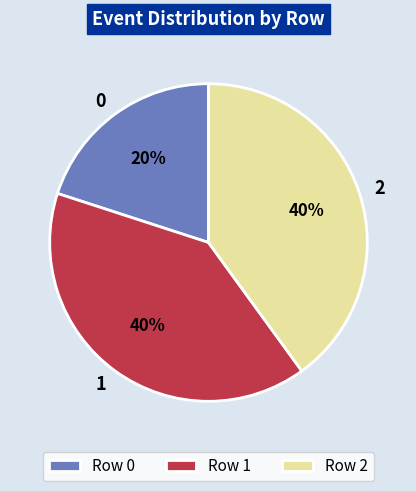

To the nearest percent, what percentage of the pie is 0?

20%